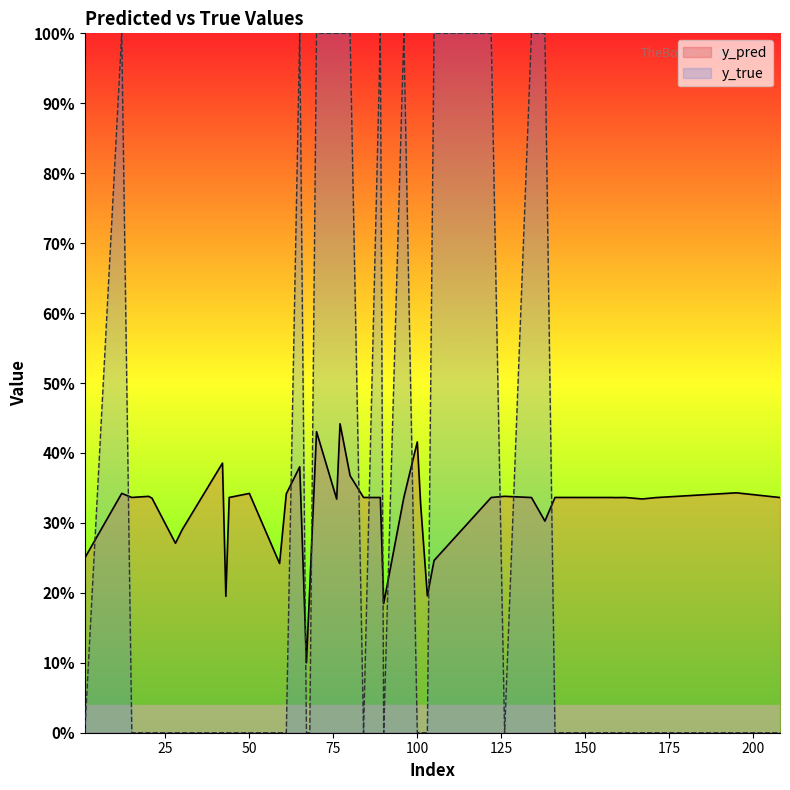

Reading right to left, list all the values displayed in this chart.

y_pred: 0.3	0.2	0.2	0.3	0.4	0.2	0.4	0.4	0.4	0.1	0.4	0.2	0.2	0.4	0.3	0.3	0.3	0.2	0.3	0.3	0.3	0.3	0.3	0.3	0.3	0.3	0.3	0.3	0.3	0.3	0.3	0.3	0.3	0.2	0.3	0.3	0.3	0.3	0.3	0.3
y_true: 1.0	1.0	0.0	0.0	0.0	0.0	1.0	1.0	1.0	0.0	1.0	0.0	0.0	0.0	0.0	0.0	0.0	0.0	0.0	0.0	0.0	0.0	0.0	0.0	0.0	0.0	1.0	0.0	1.0	1.0	1.0	0.0	1.0	0.0	0.0	0.0	0.0	0.0	0.0	1.0